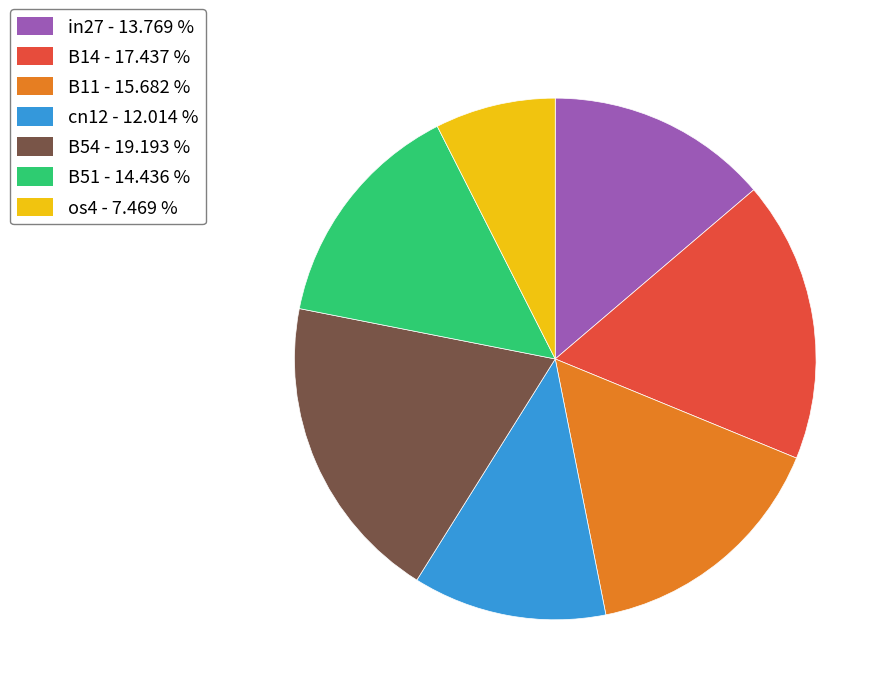

Do os4 and B54 together represent more than half of the pie?

No